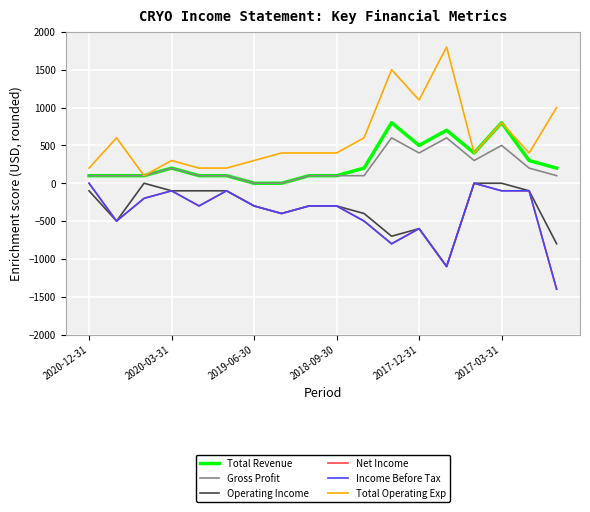

Does the chart display data point markers on the line(s)?

No